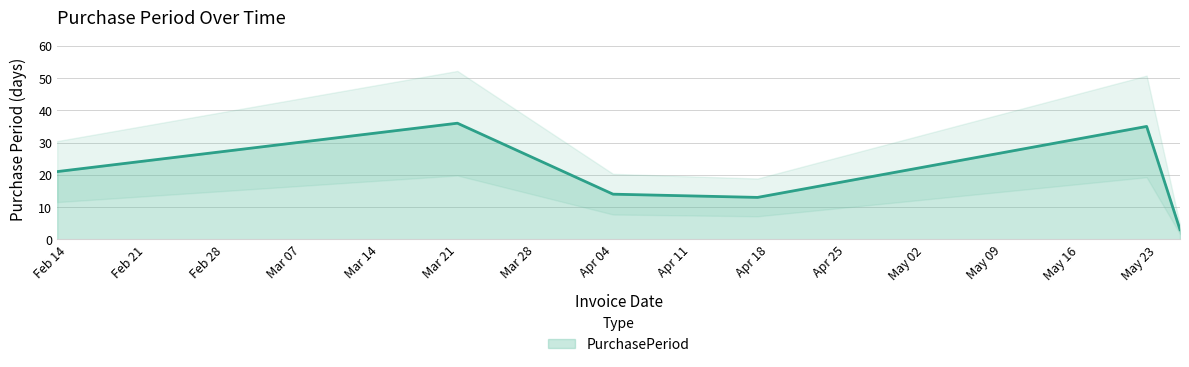

How many points are higher than both their immediate neighbors (excluding endpoints)?

2